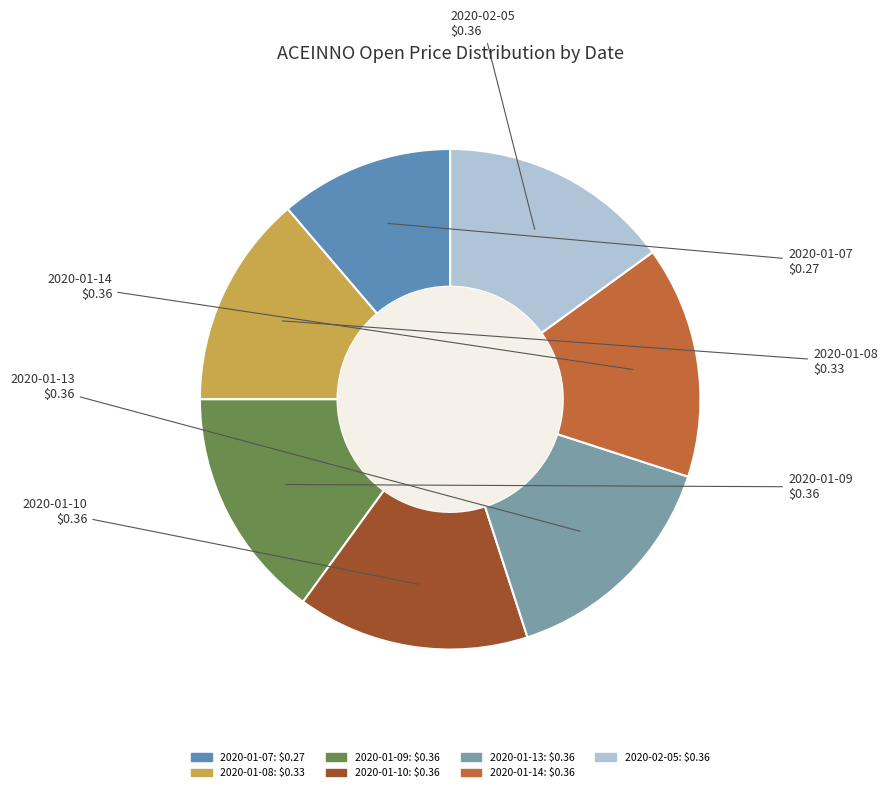

Do 2020-01-10 and 2020-02-05 together represent more than half of the pie?

No